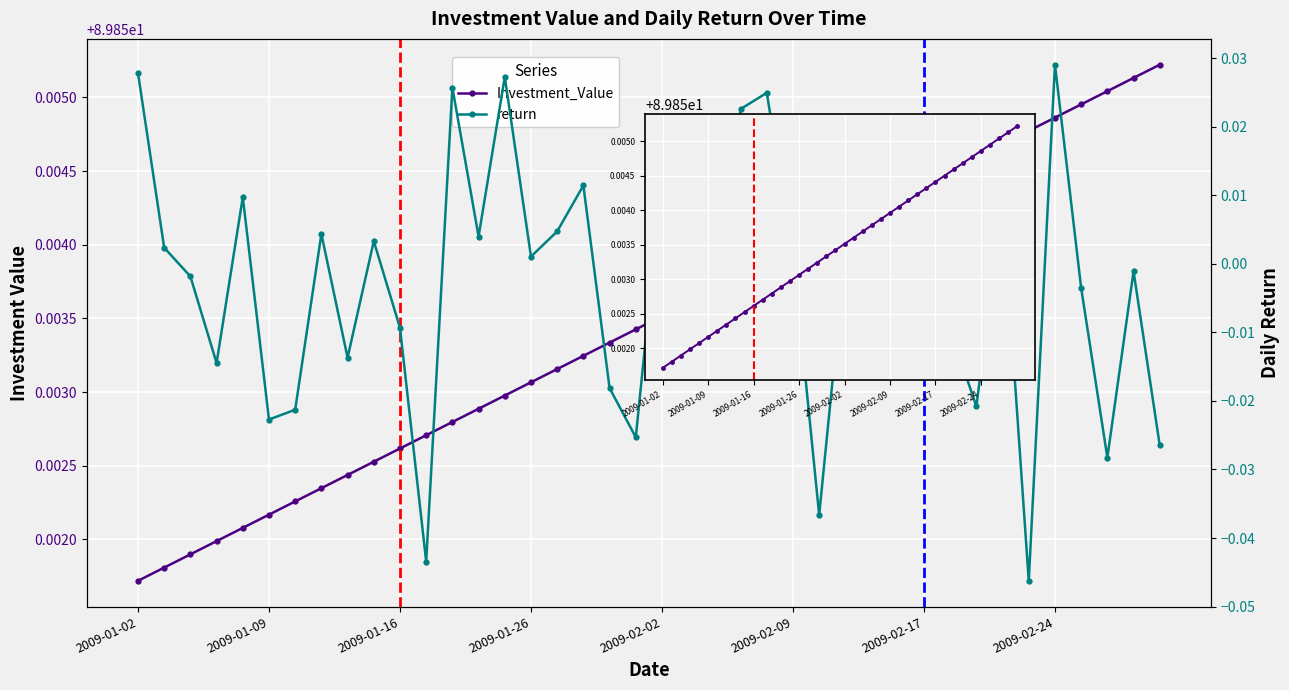

True or false: Investment_Value and return cross at least once.

False